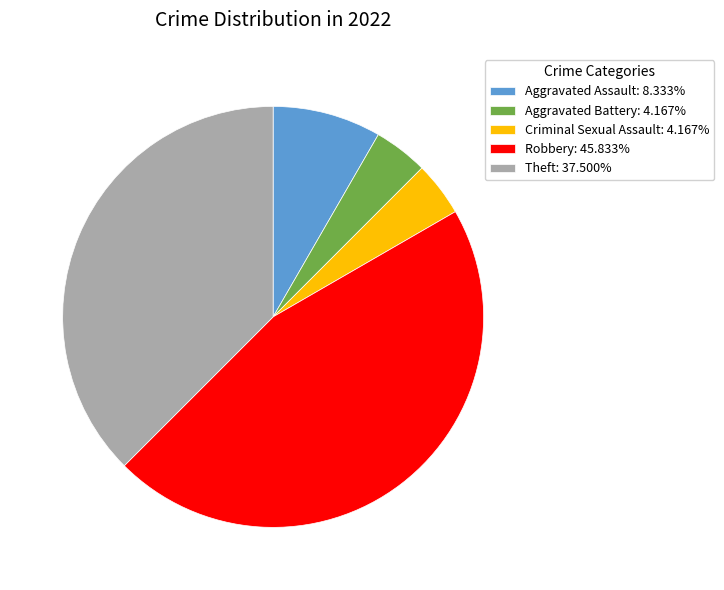

Do Criminal Sexual Assault: 4.167% and Aggravated Assault: 8.333% together represent more than half of the pie?

No